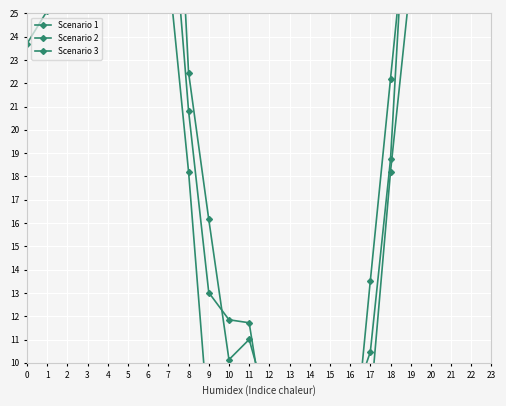

Where is the first local minimum for Scenario 2?

3